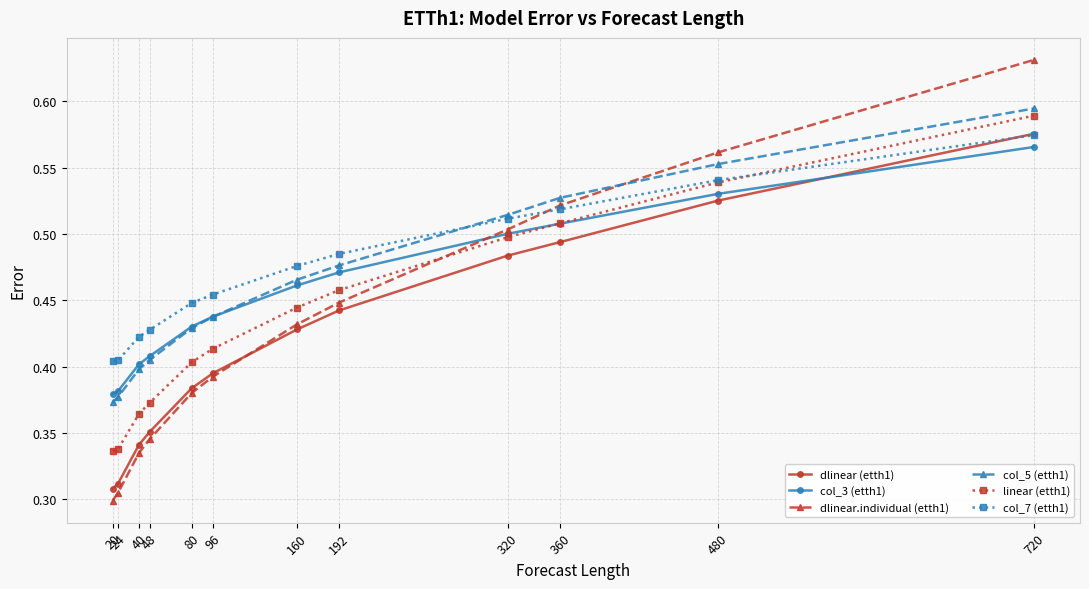

What is the difference between the maximum and minimum values in the col_5 (etth1) series?

0.2